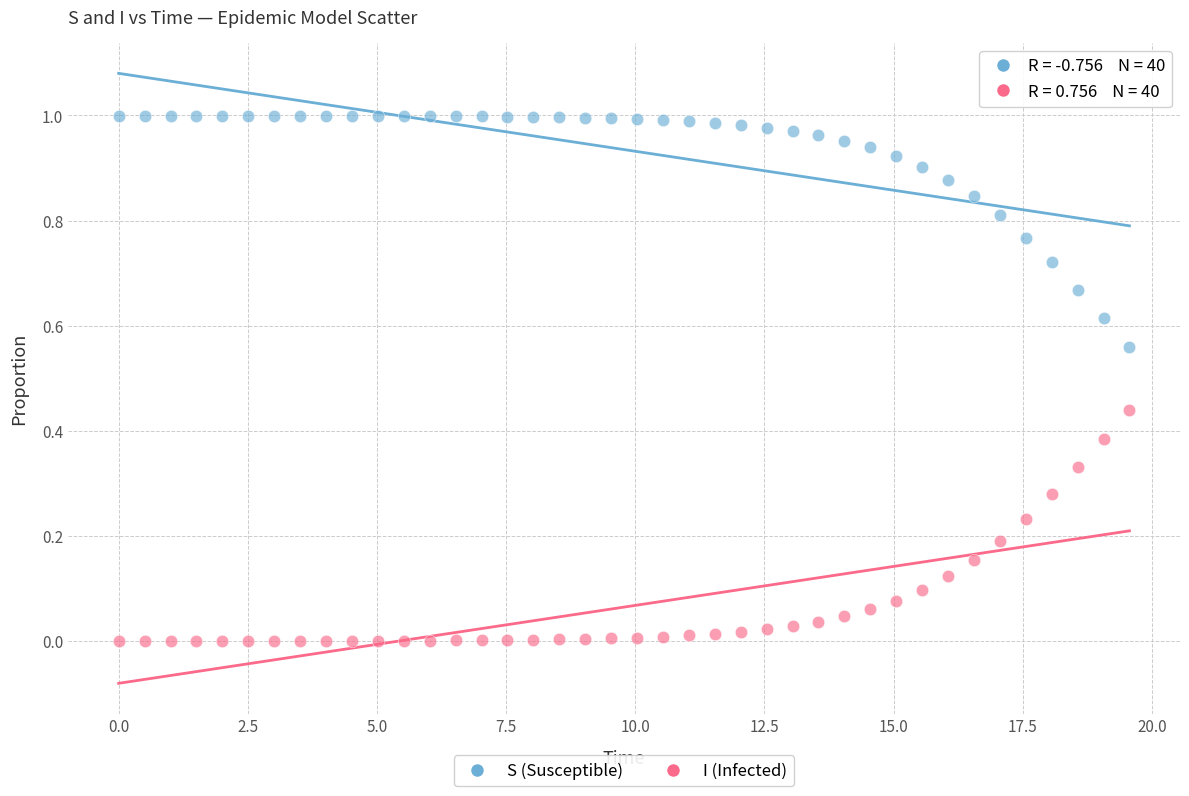

Which series reaches the minimum Y coordinate?

I (Infected)